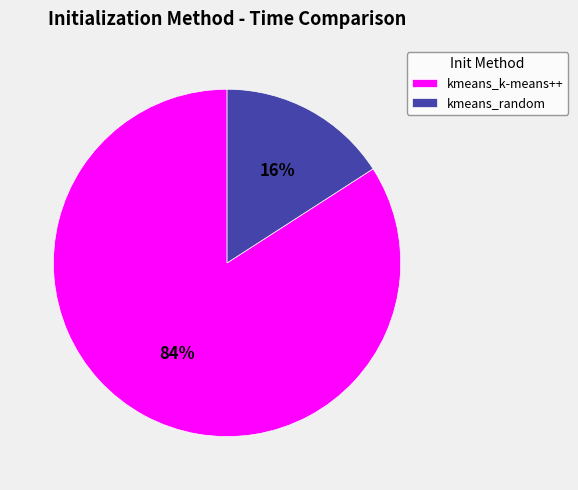

The kmeans_k-means++ slice represents 84% of the pie. True or false?

True